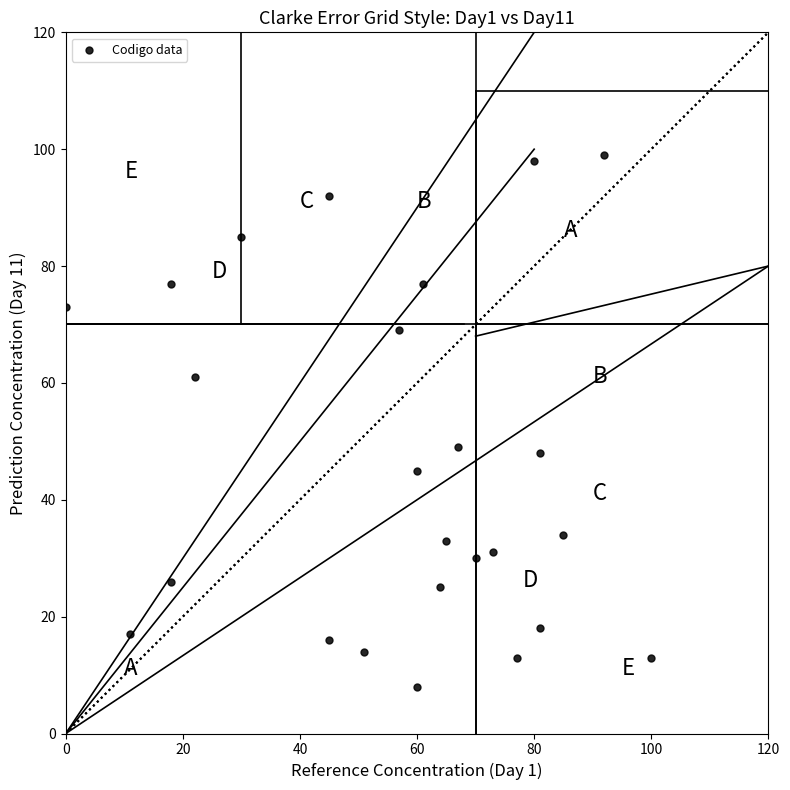

What is the range of Y values (max minus min)?

91